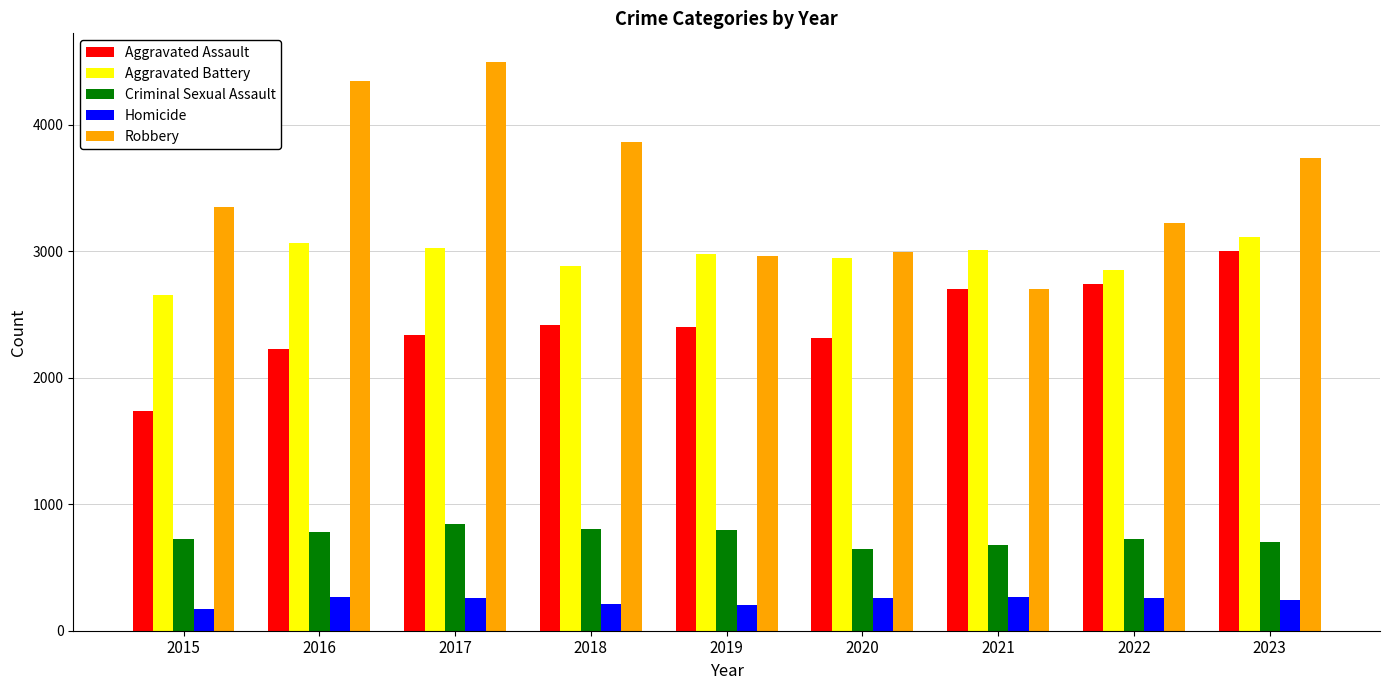

Where does the Homicide series first go above 259?

2016